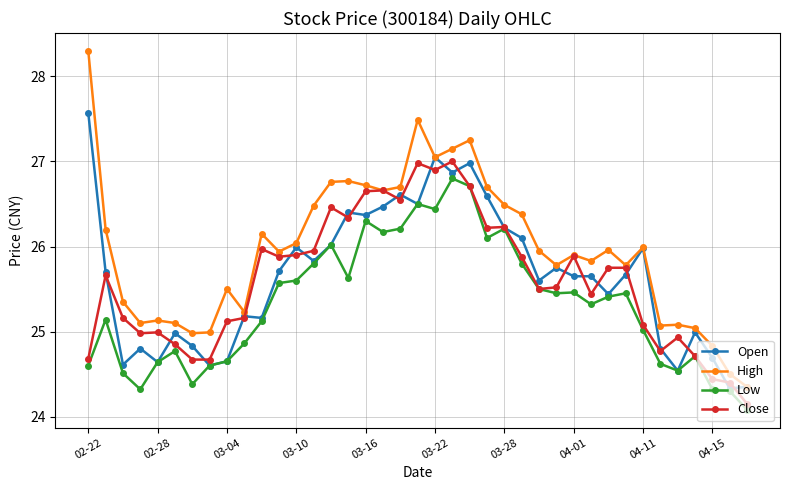

Which series has the widest spread of values?

High